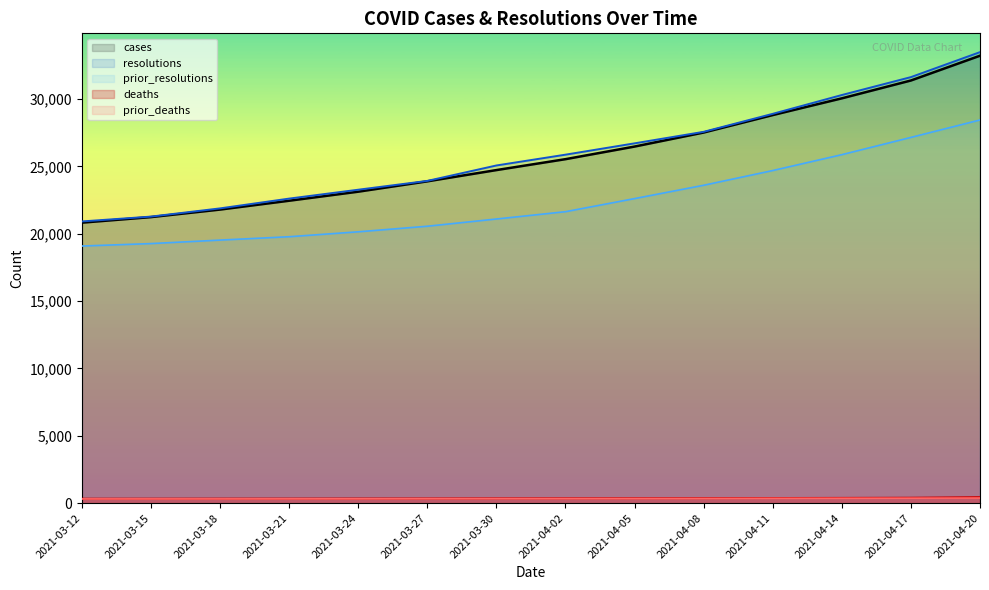

Which series has the largest range (max minus min)?

resolutions